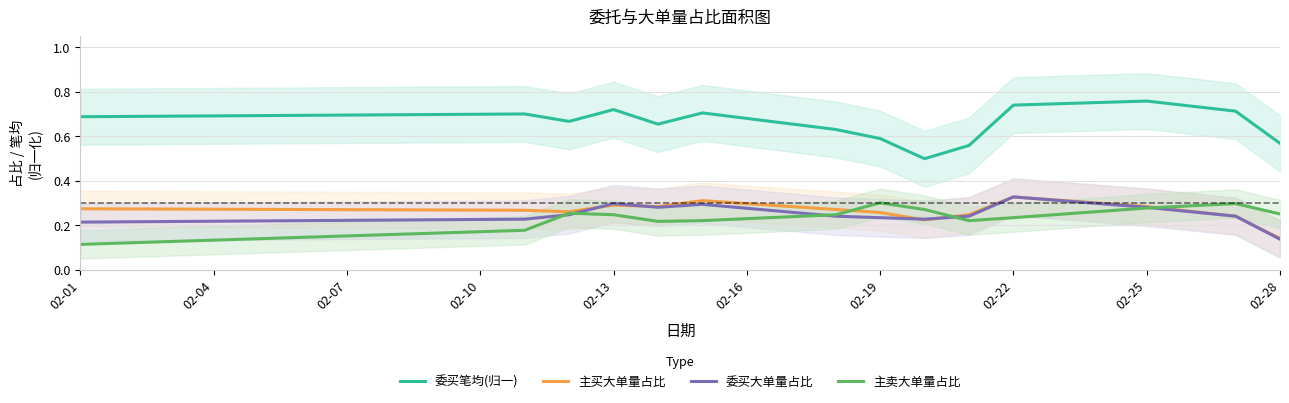

True or false: 委买笔均(归一) and 主买大单量占比 intersect in this chart.

False